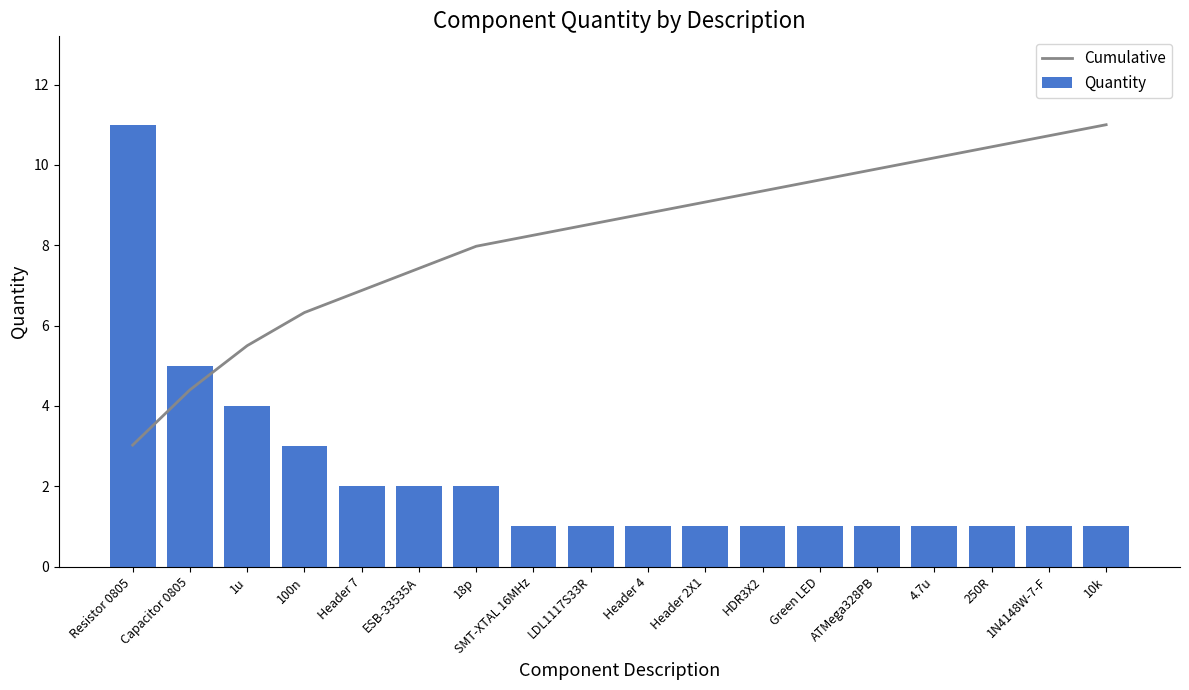

Is it true that Quantity equals 1.0 at Header 4?

True